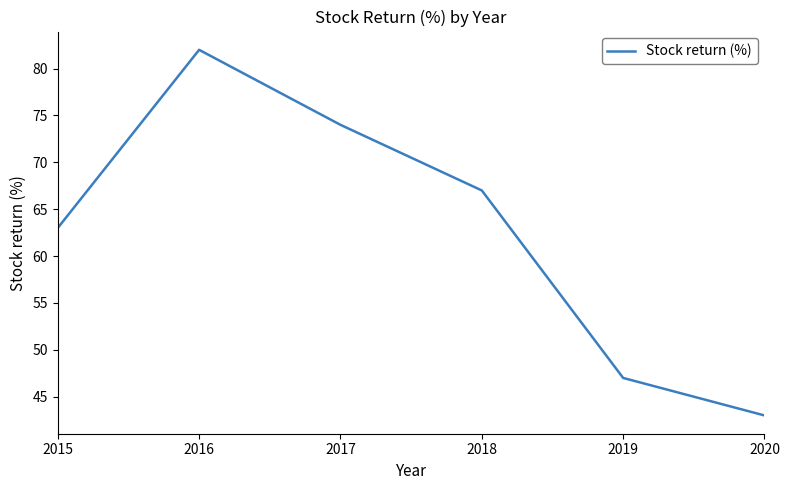

The chart shows a value of 112 at 2017. True or false?

False